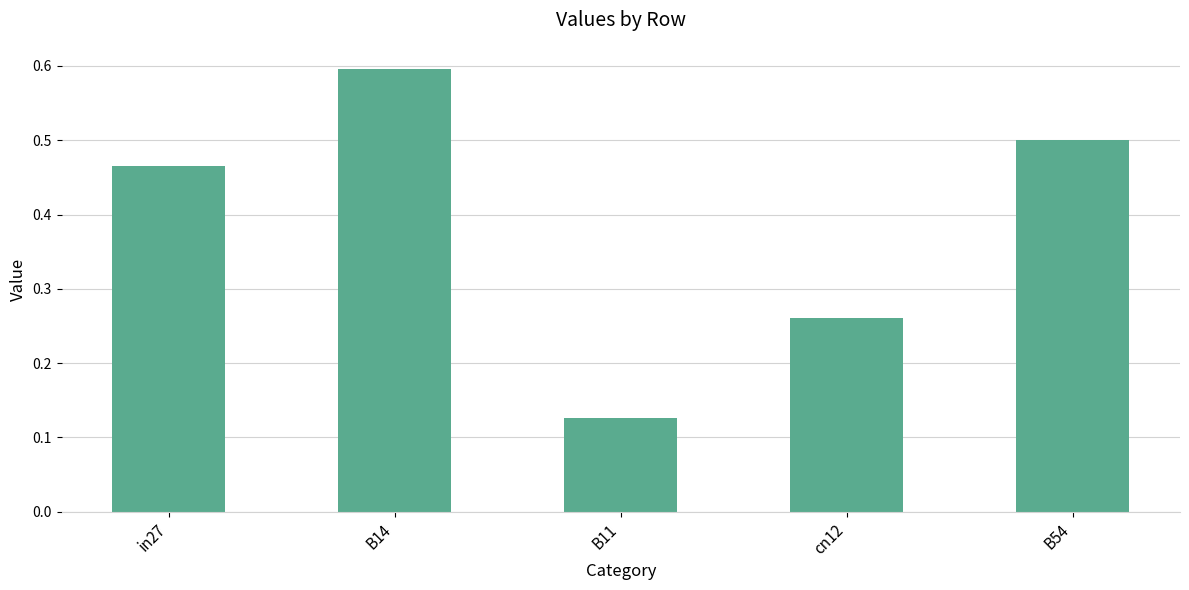

What value does the data have at B14?

0.6